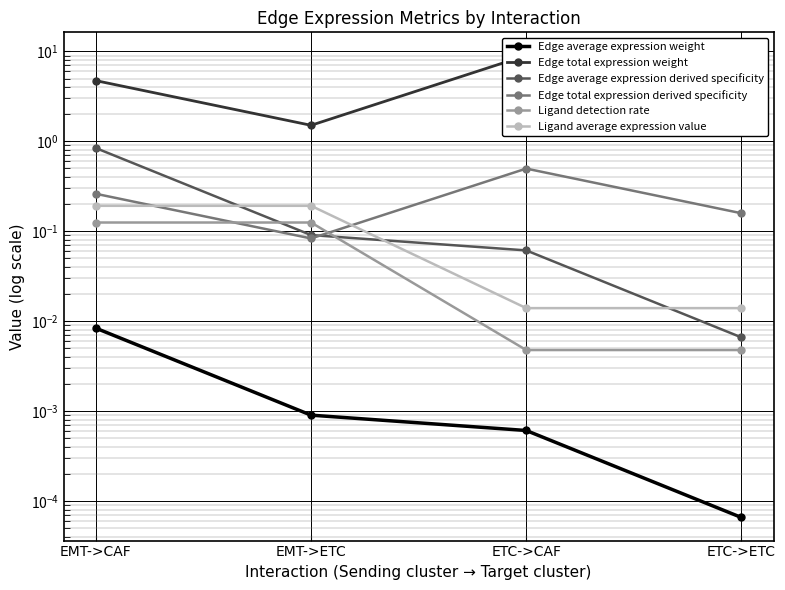

Does the chart display data point markers on the line(s)?

Yes